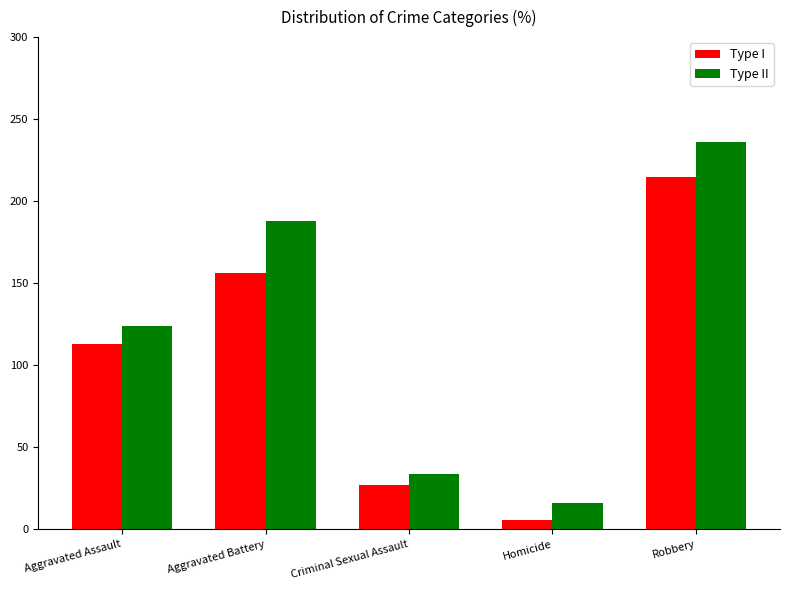

At how many categories does at least one series exceed 177?

2